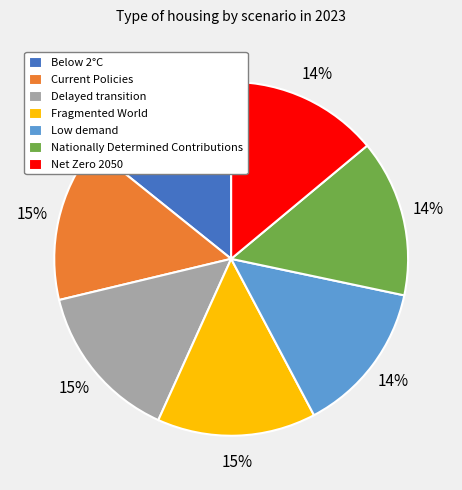

Is there a majority slice in this chart?

No